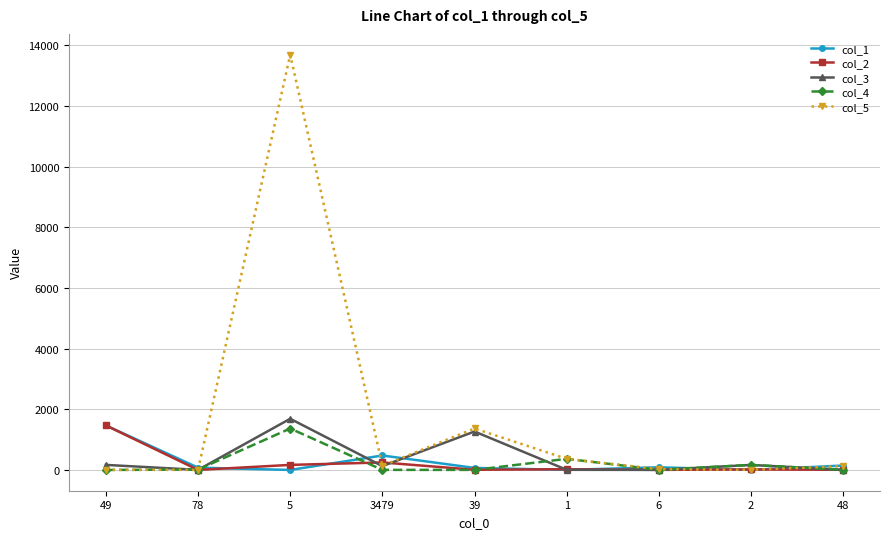

What is the average value of the col_4 series?

216